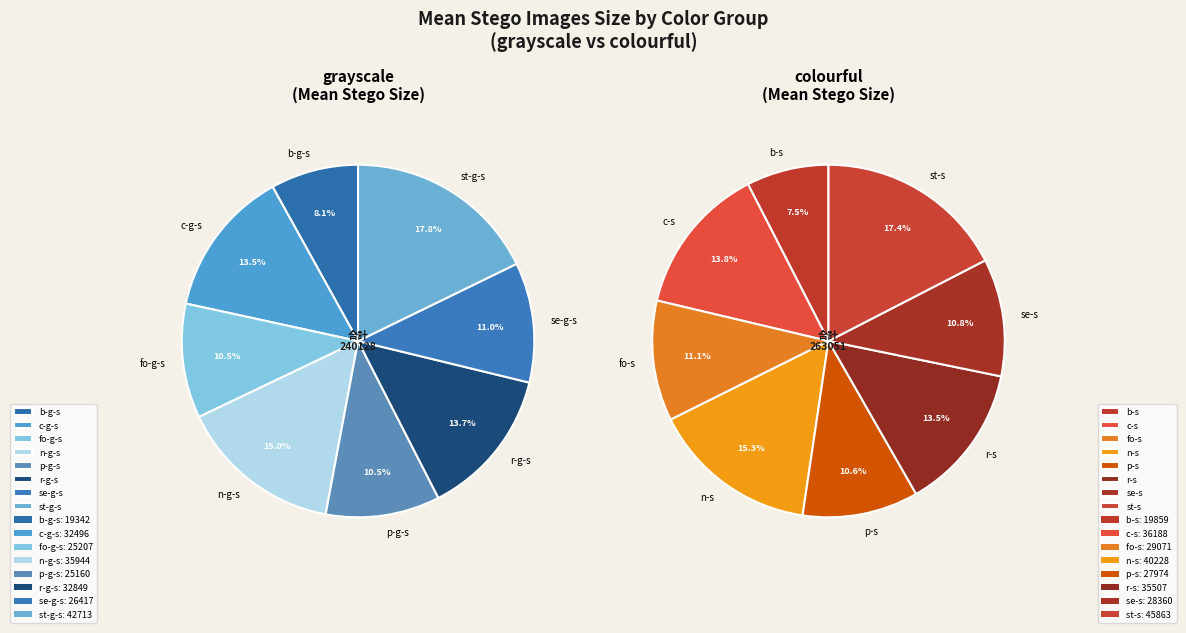

To the nearest percent, what percentage of the pie is 2?

11%